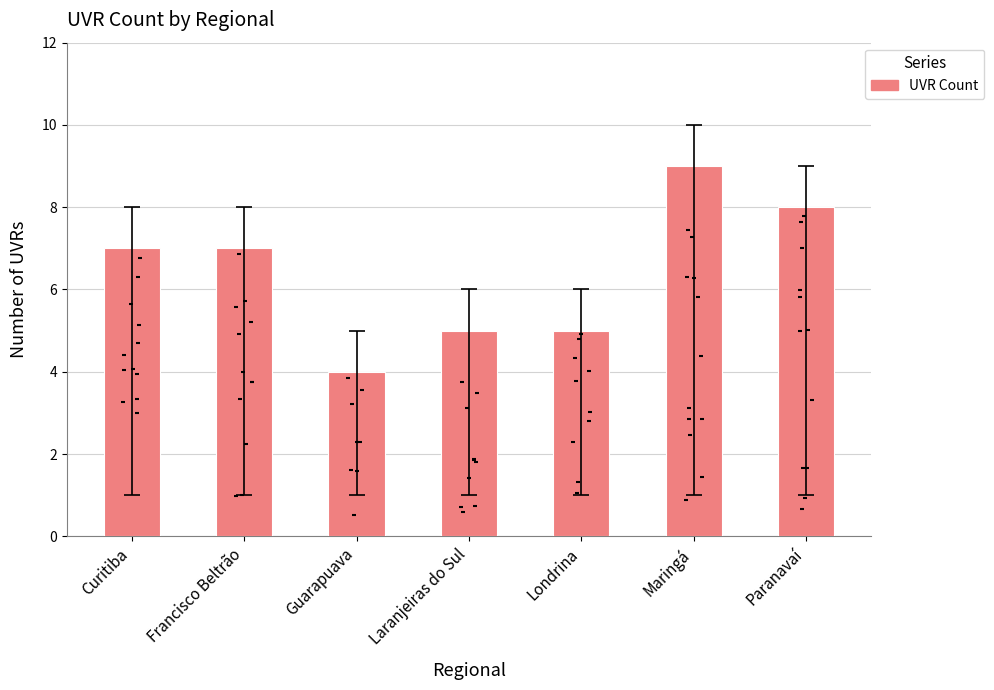

What is the change in value from Curitiba to Maringá?

+2